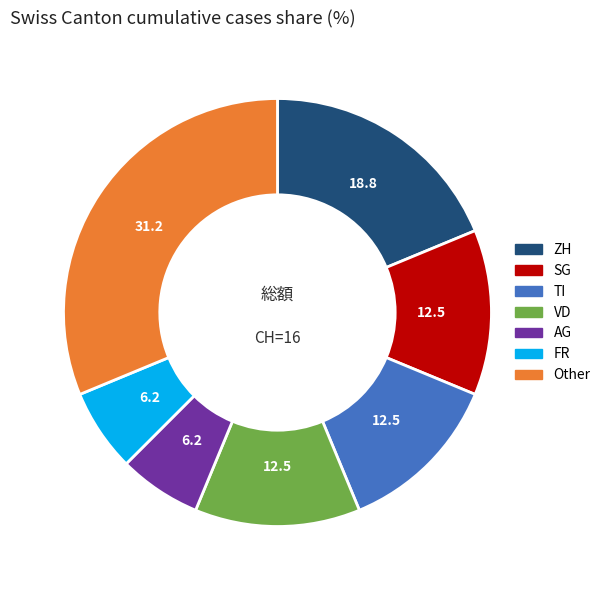

Is there any slice that represents more than half of the pie?

No